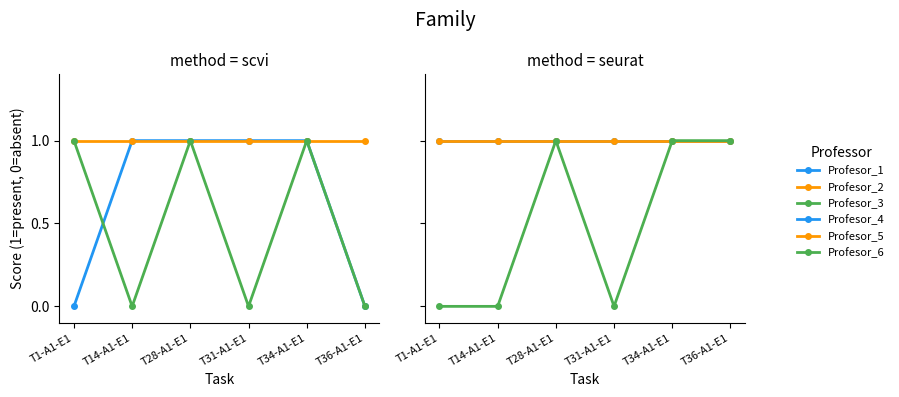

Which series changed the most between T1-A1-E1 and T14-A1-E1?

Profesor_1